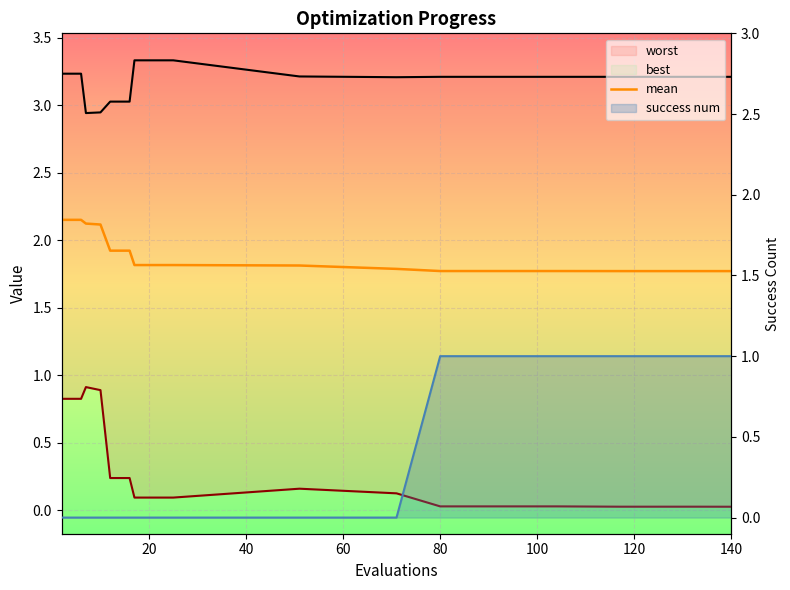

How many distinct data groups are displayed?

4